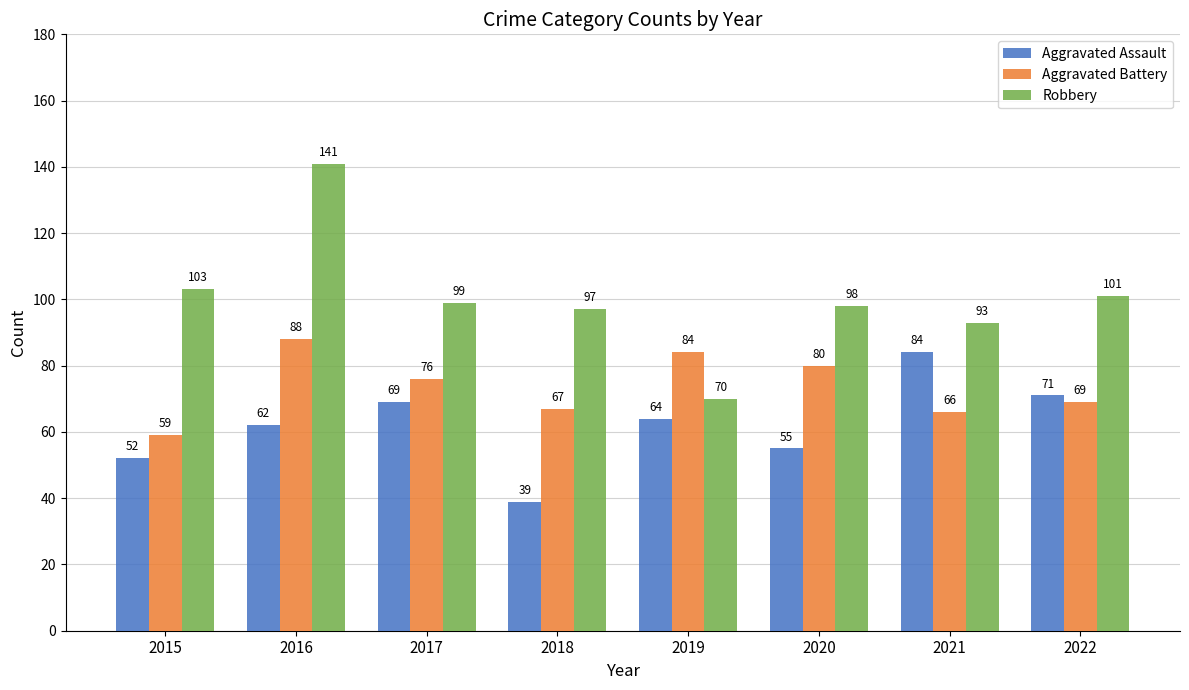

What is the approximate value of Aggravated Assault at 2021?

84